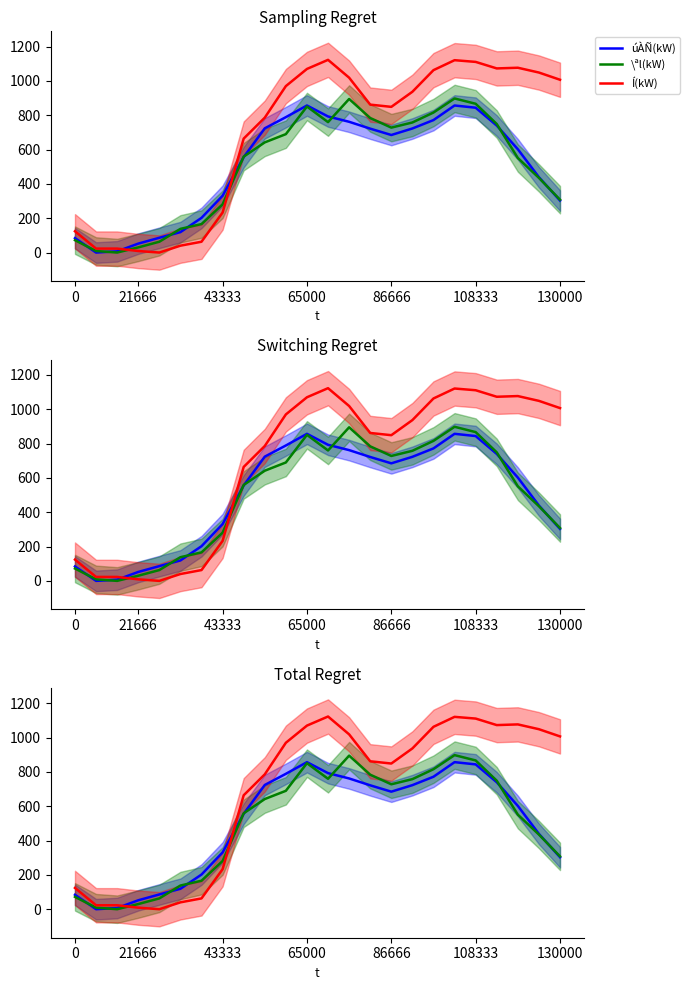

Is the value of Í(kW) at 9 greater than the value of \ªl(kW) at 21666?

Yes